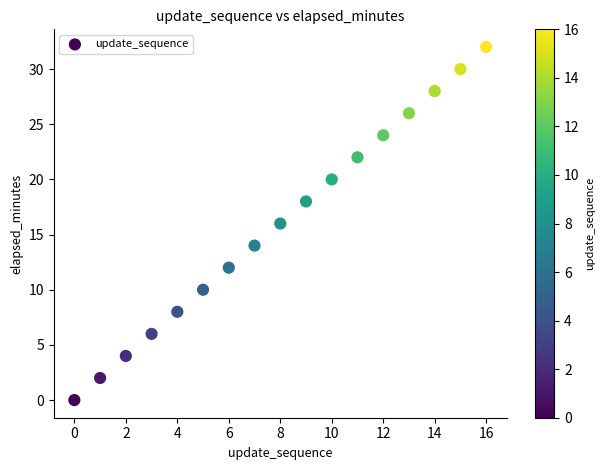

What is the range of Y values (max minus min)?

32